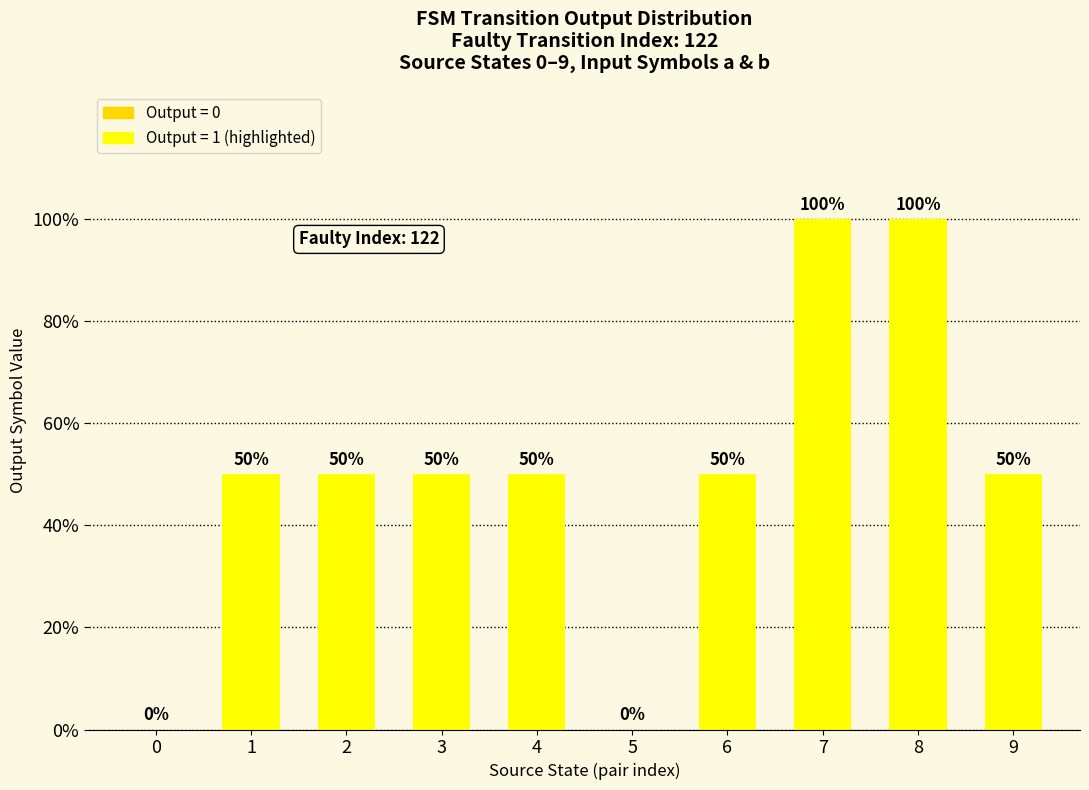

How many values are between 0 and 1?

10